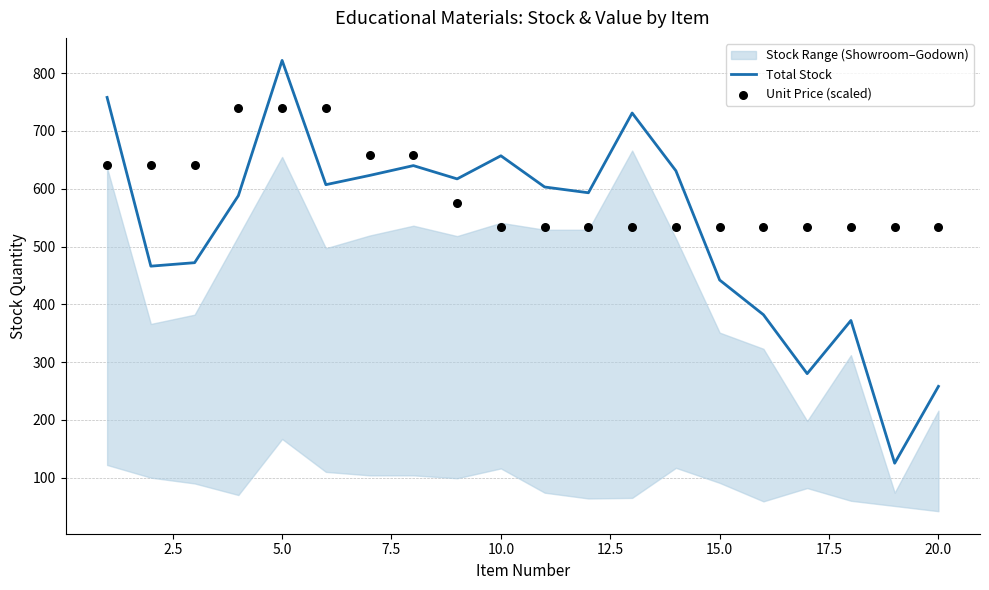

At how many categories does at least one series exceed 762?

1